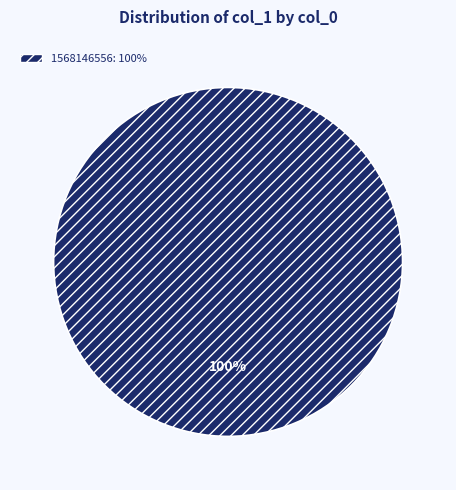

Is there any slice that represents more than half of the pie?

Yes